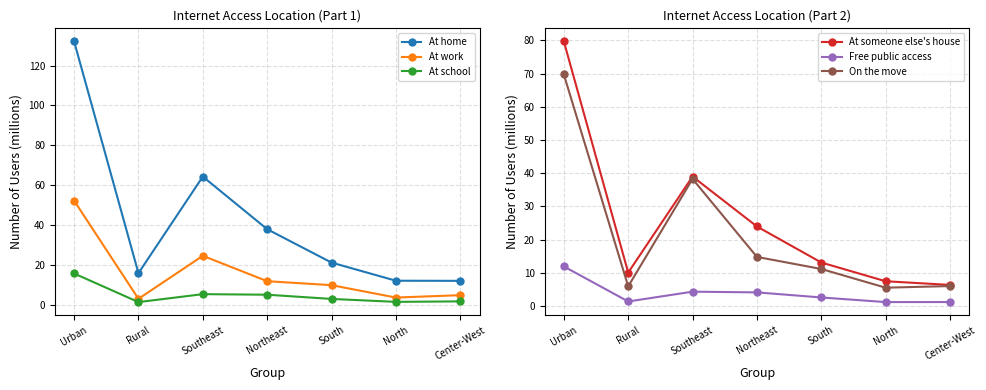

Count the number of data series in this chart.

6